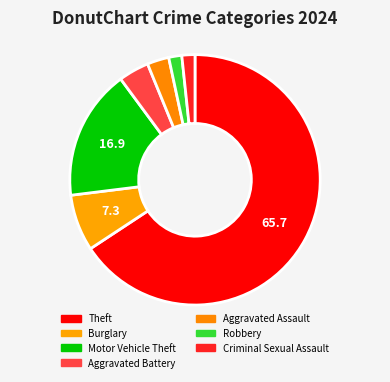

What percentage is the Motor Vehicle Theft slice, to the nearest percent?

17%